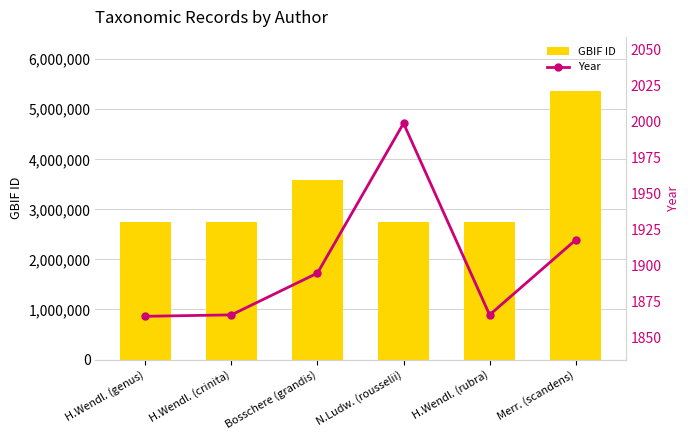

Where does the GBIF ID series first go above 2738450?

Bosschere (grandis)